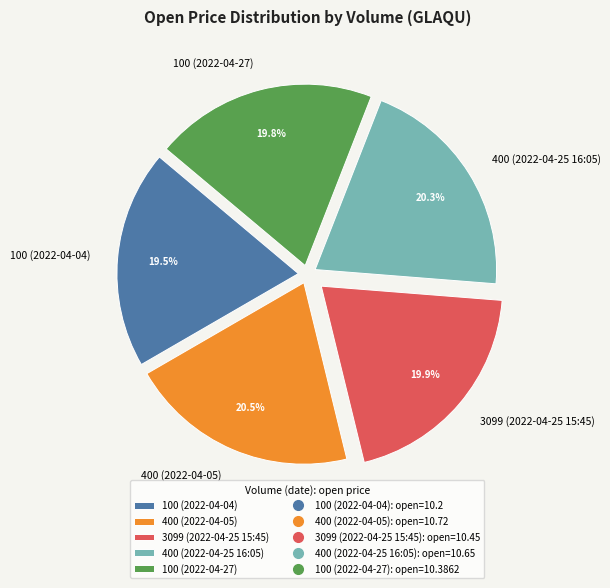

Does 400 (2022-04-25 16:05) represent more than half of the total?

No